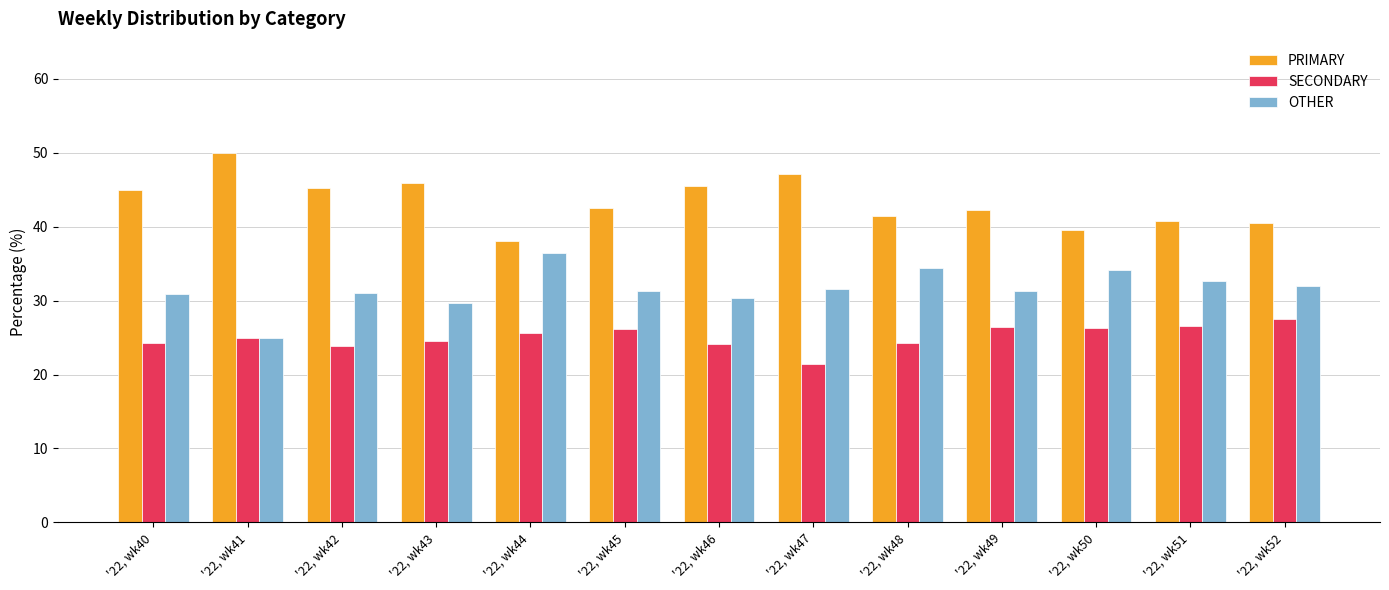

At which category does the chart reach its peak across all series?

'22, wk41